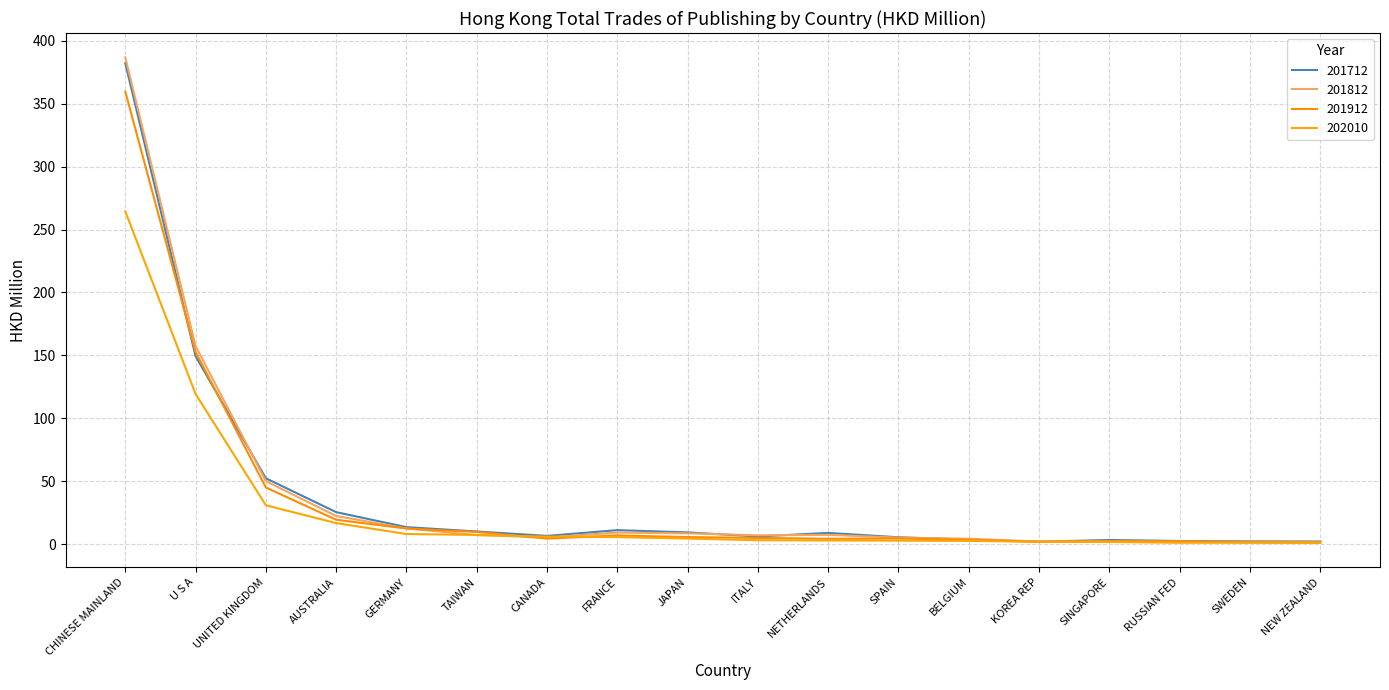

What is the smallest value displayed?

1.1